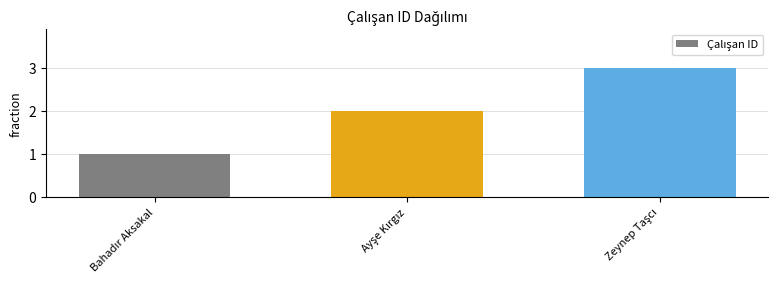

What is the average value?

2